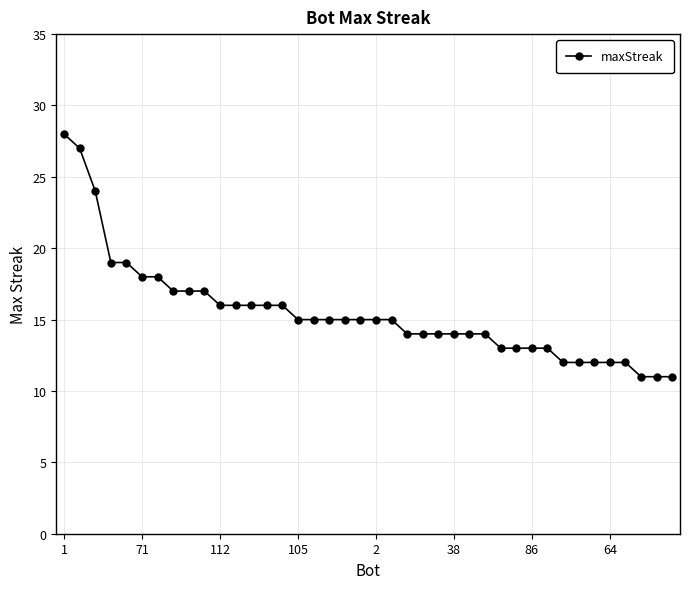

What is the difference between the second highest and minimum values?

16